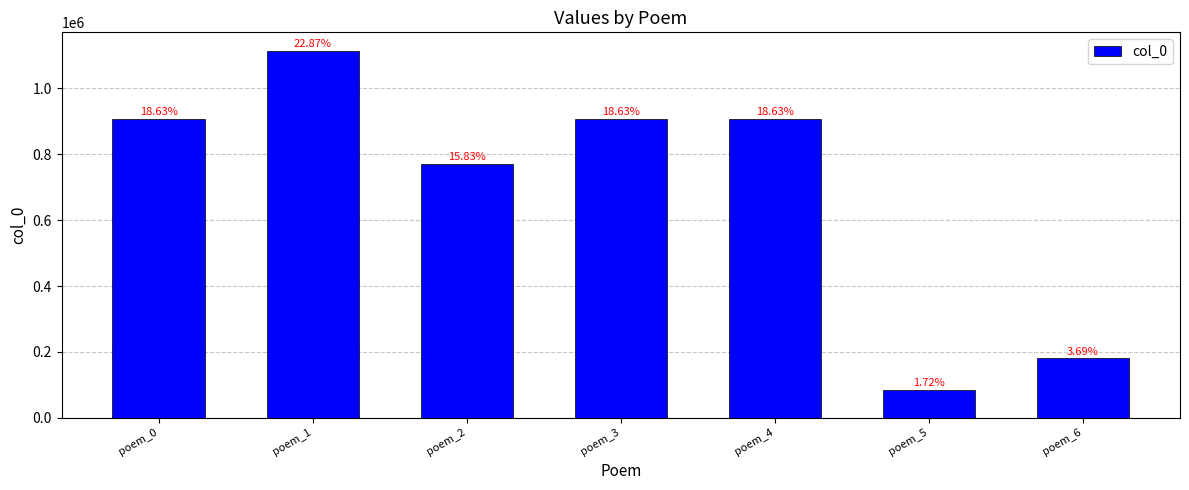

How many bars are there in total?

7